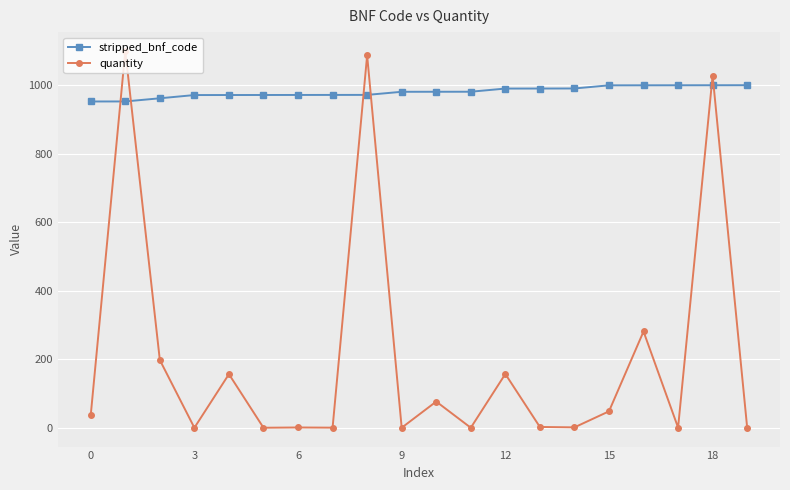

True or false: quantity and stripped_bnf_code intersect in this chart.

True